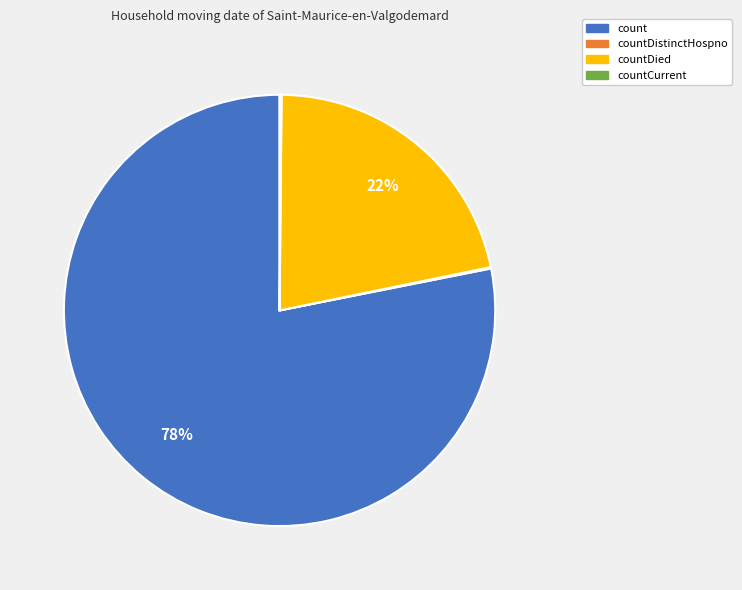

To the nearest percent, what is the average slice percentage?

25%